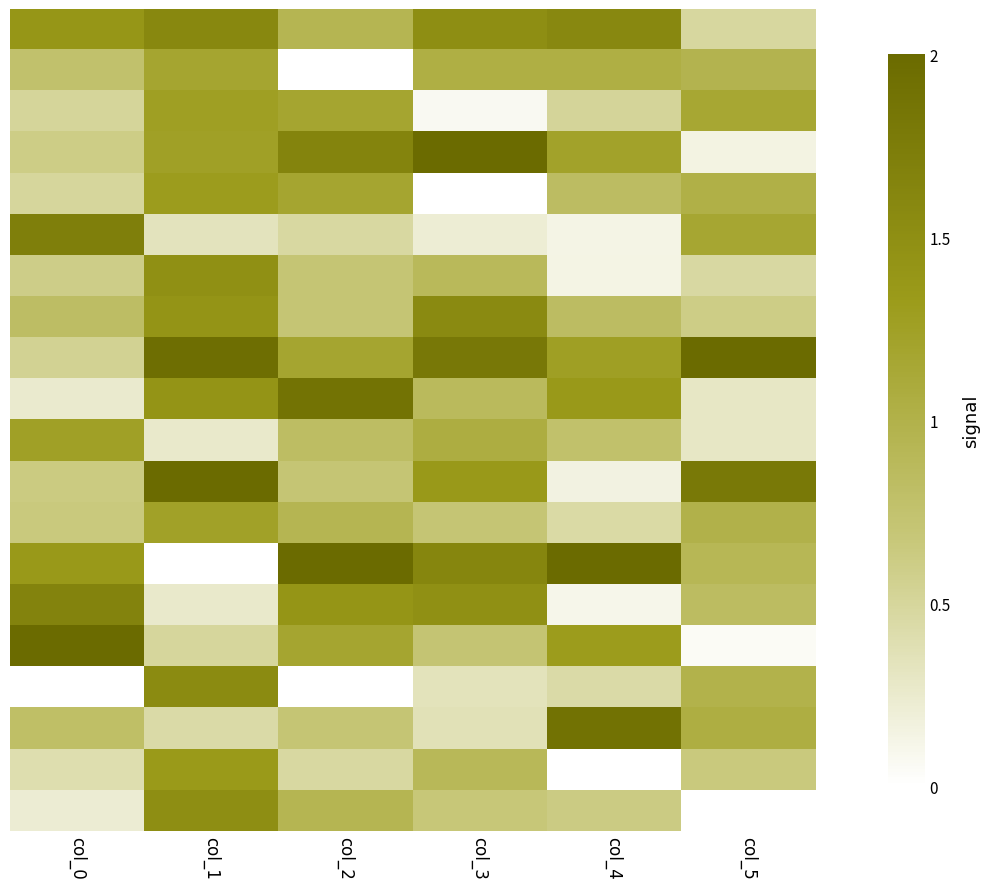

Count the number of categories in the chart.

6